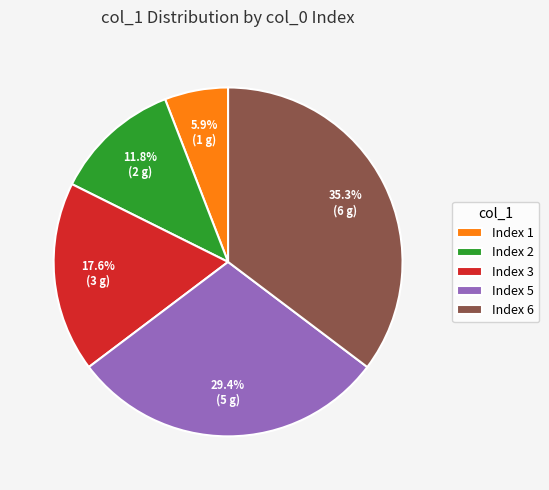

Between Index 1 and Index 3, which is larger?

Index 3